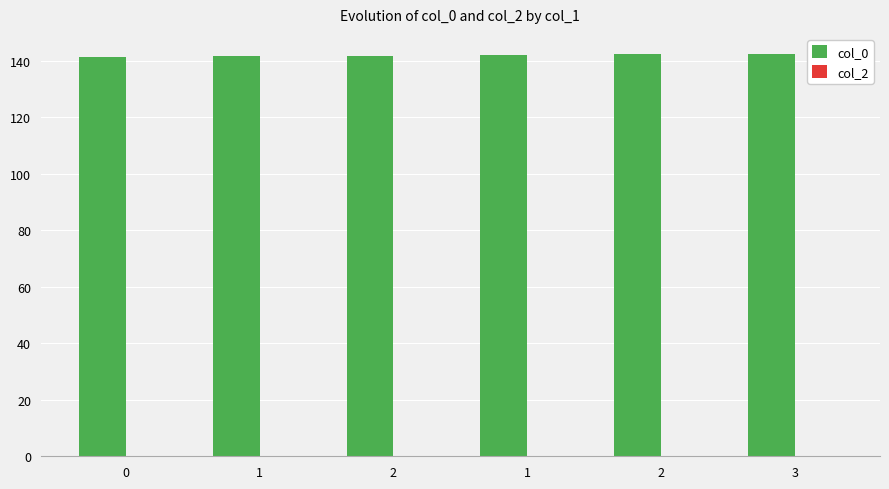

Count the number of categories in the chart.

6